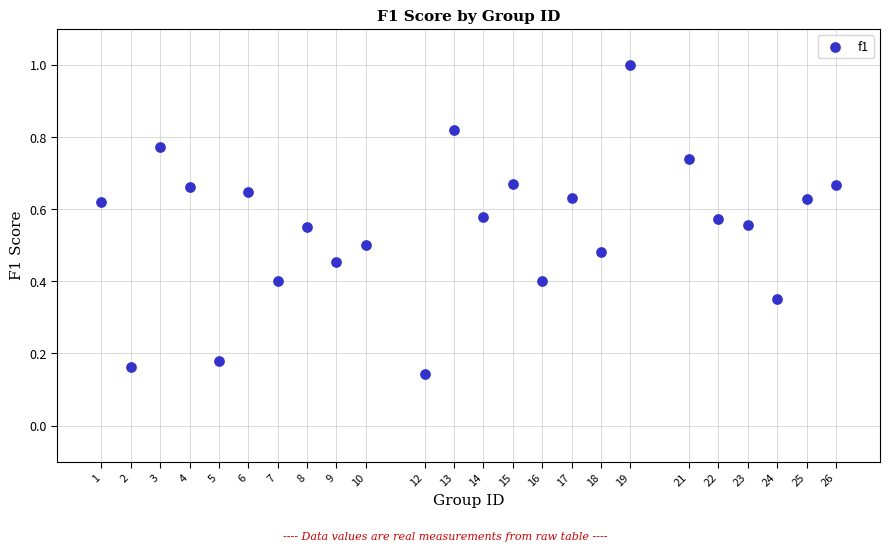

What is the range of Y values (max minus min)?

0.9